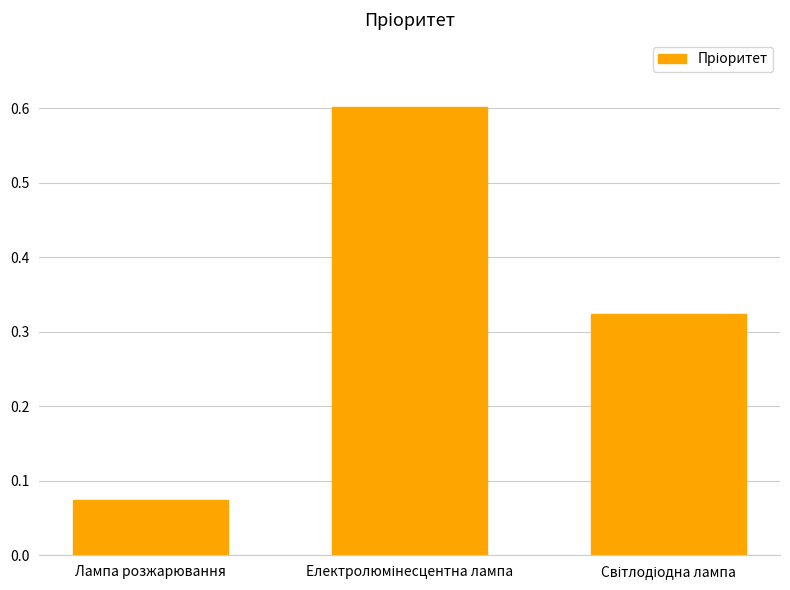

What is the value of the 2nd bar from the left?

0.6